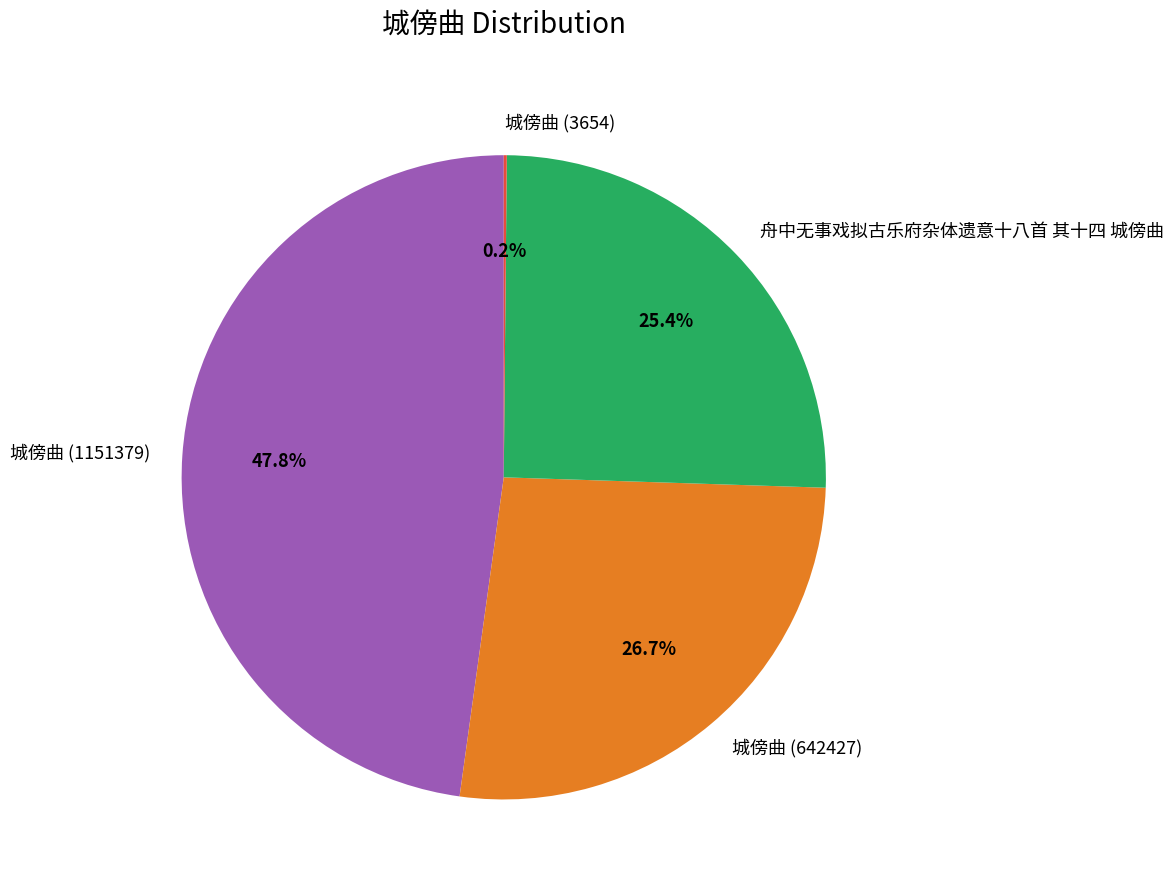

To the nearest percent, what portion does 城傍曲 (642427) represent?

27%